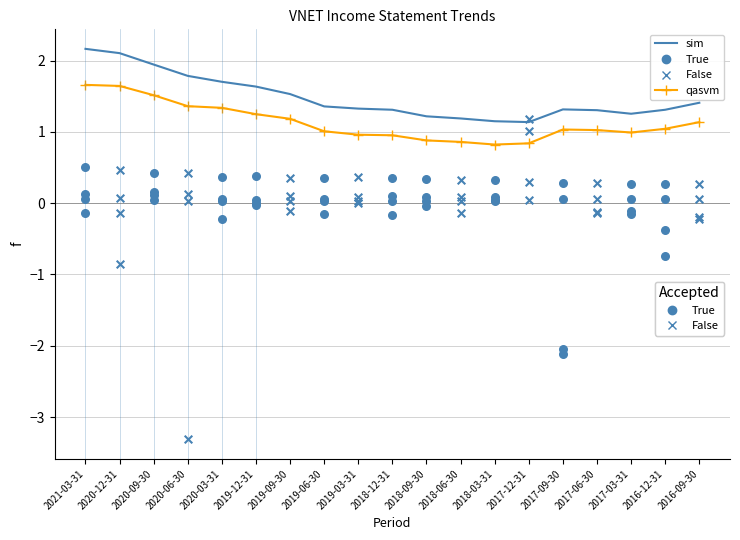

At which category is the sum across all series the highest?

2021-03-31